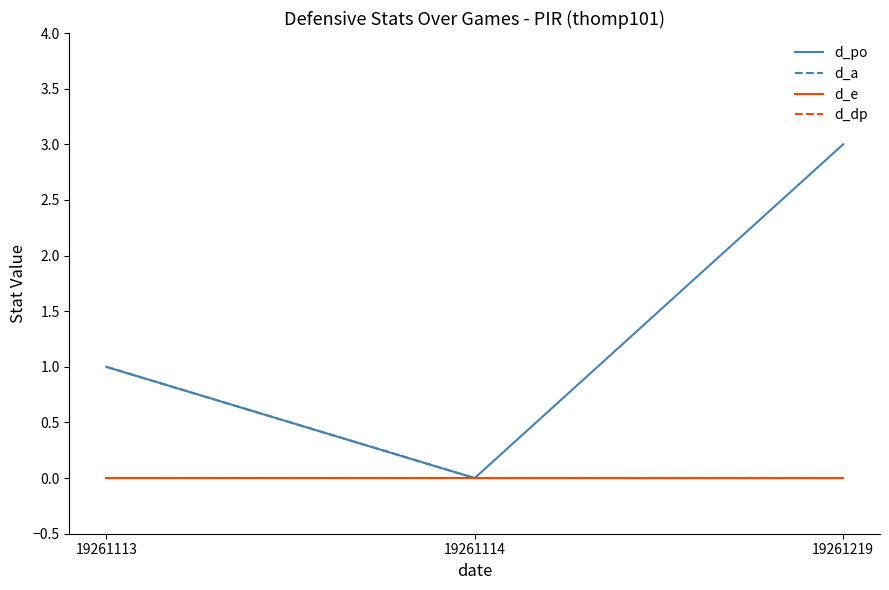

Does the chart have visible grid lines?

No